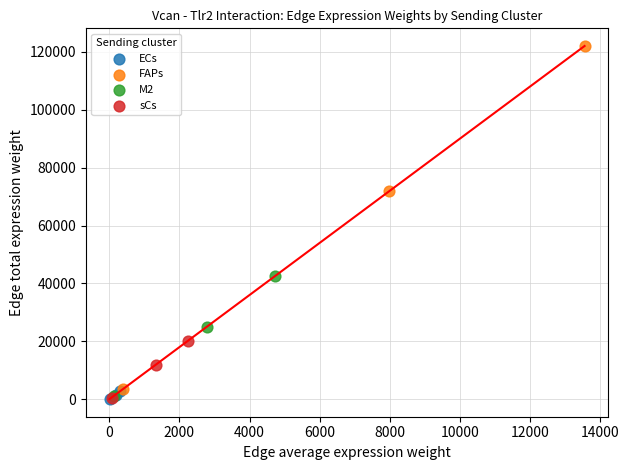

What are all the series names shown in the legend?

ECs, FAPs, M2, sCs